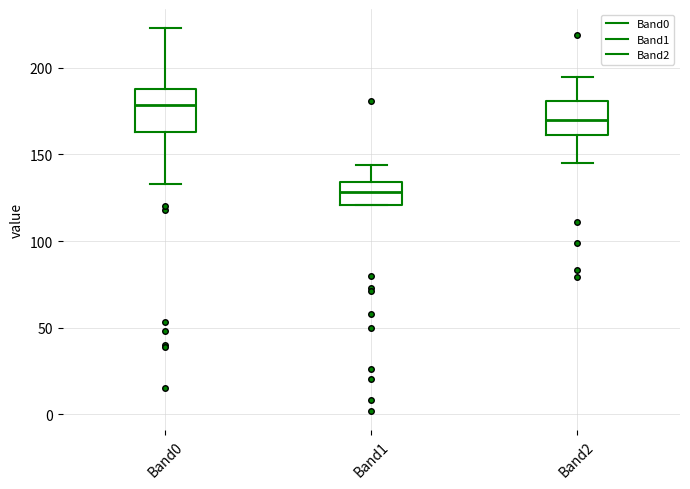

Which box's median line is the lowest?

Band1